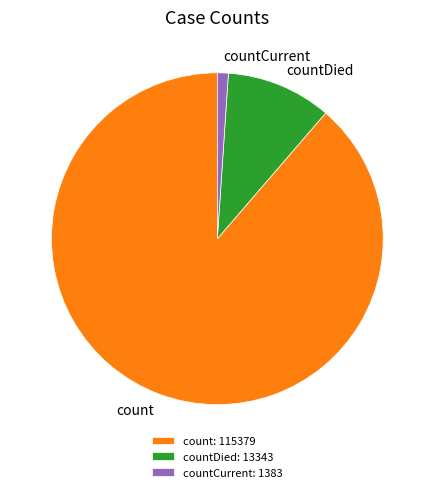

The count: 115379 slice represents 96% of the pie. True or false?

False